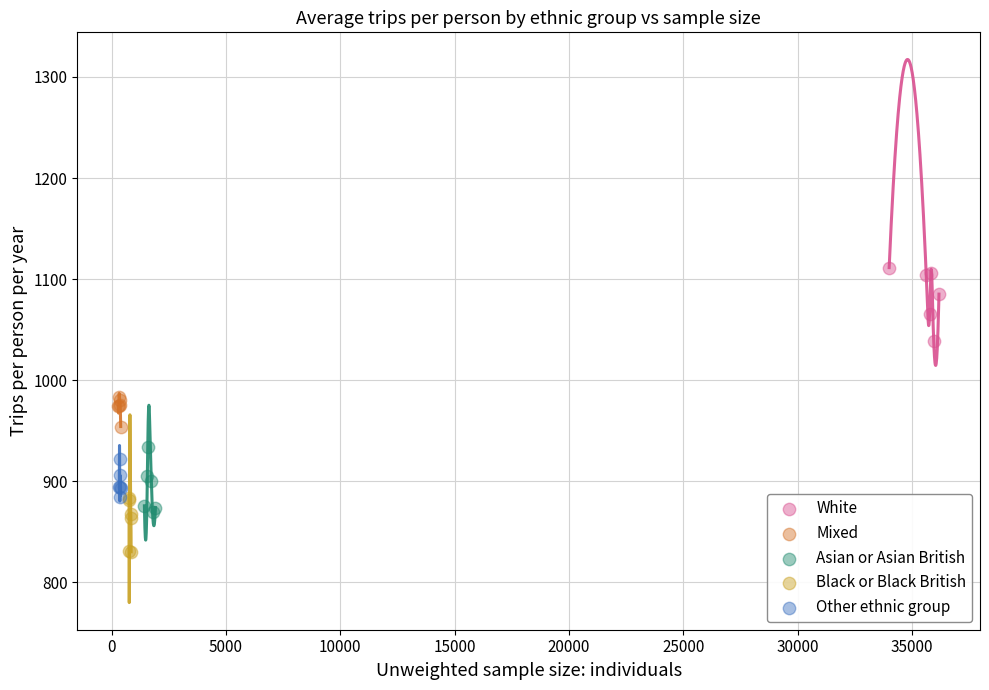

Which series reaches the maximum Y coordinate?

White